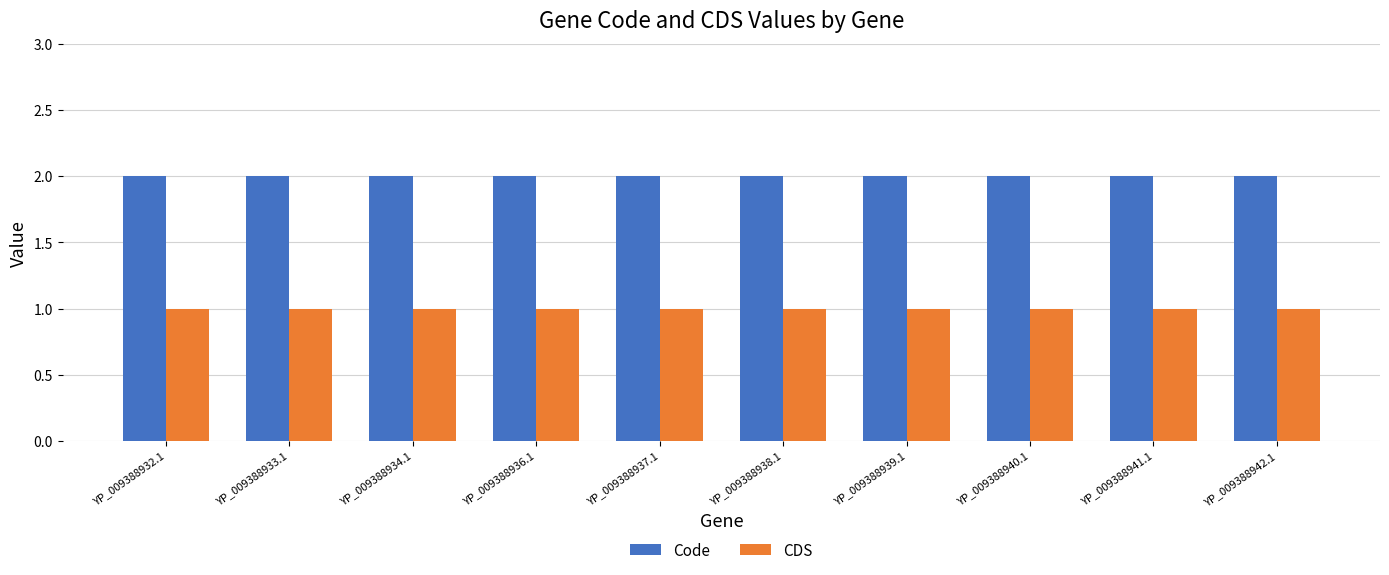

What is the label of the 4th bar from the right?

YP_009388939.1